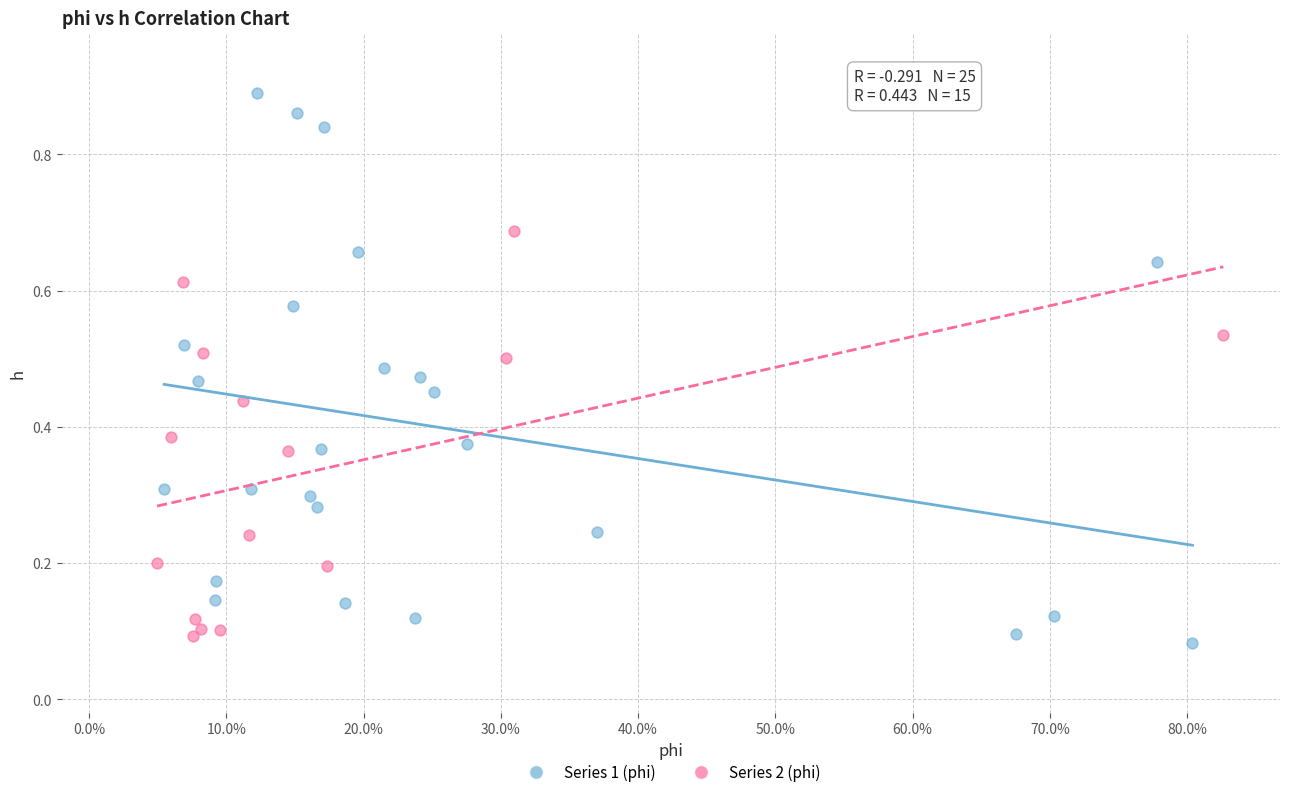

Which series has the widest spread of Y values?

Series 1 (phi)